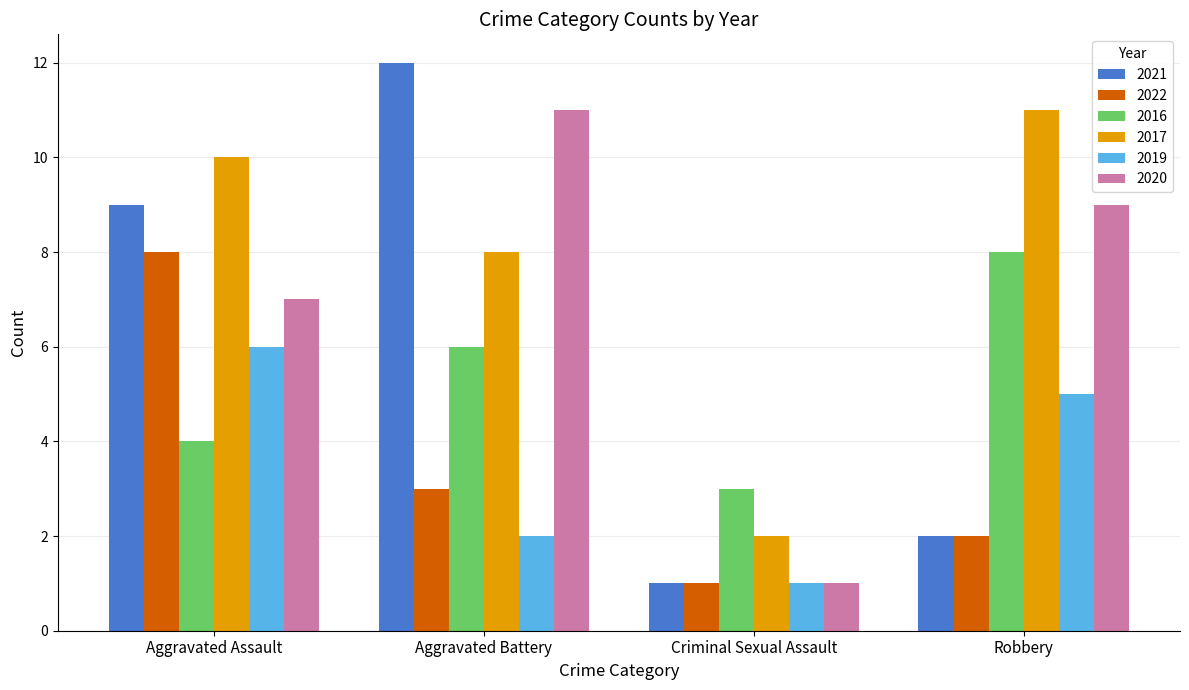

True or false: 2016 has a value of 4 at Criminal Sexual Assault.

False